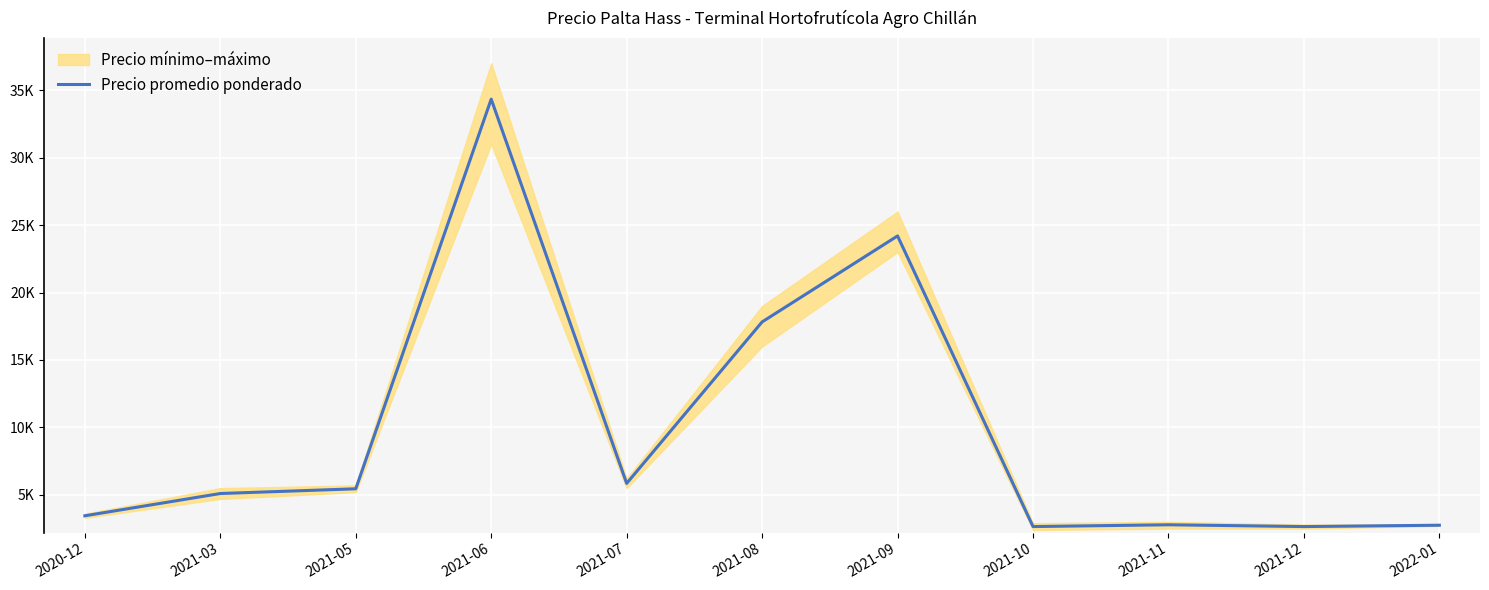

What is the ratio of the value at 2021-09 to the value at 2021-11?

8.7